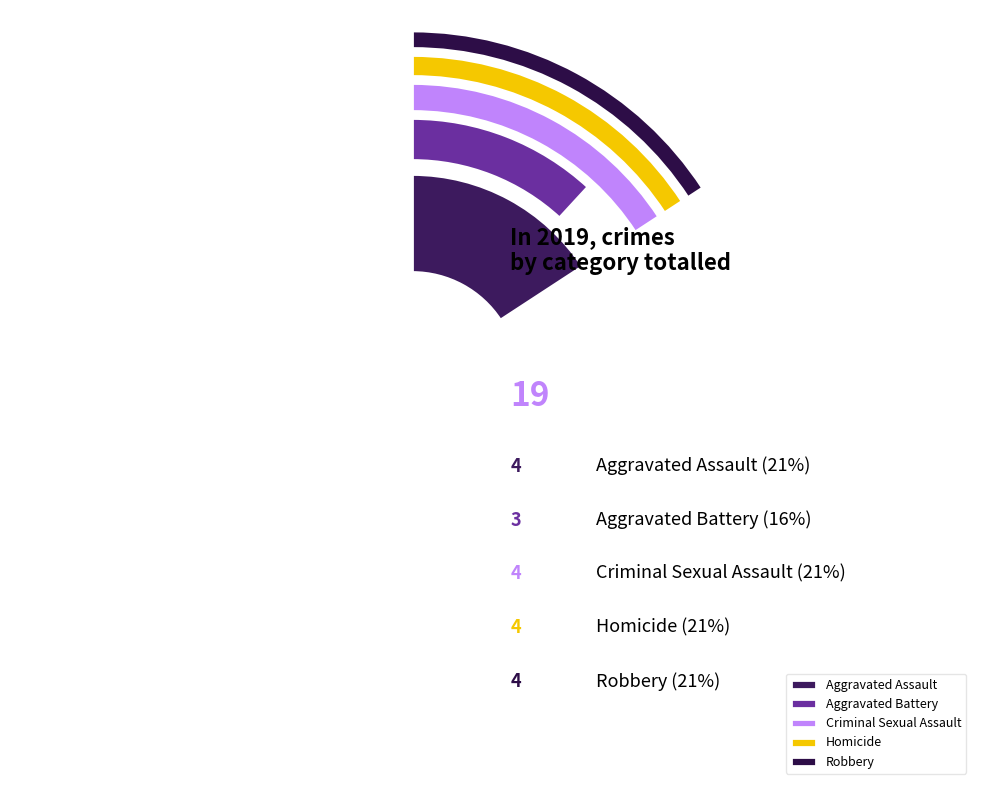

Count the number of slices in the pie.

5